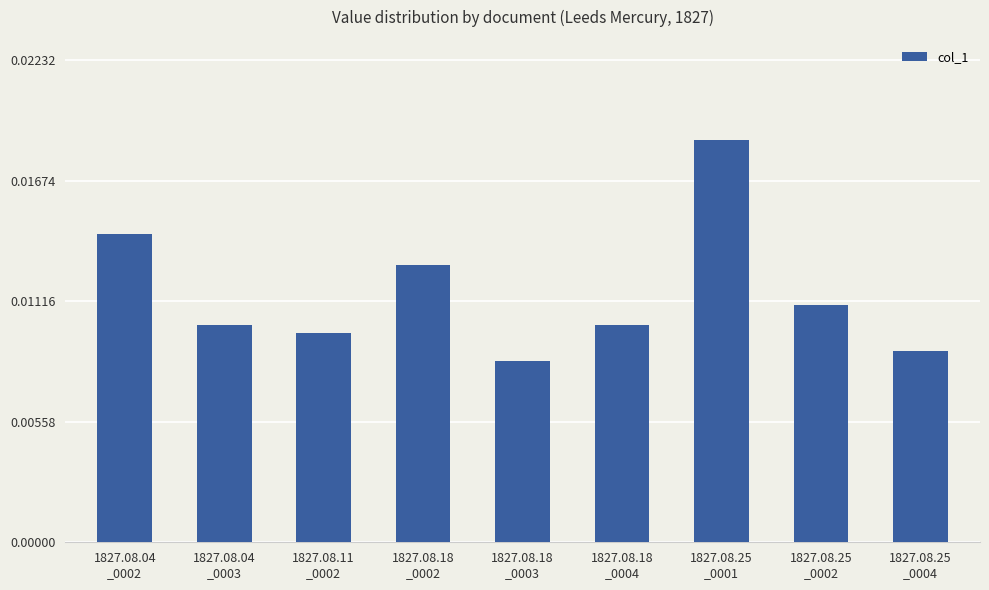

Count the values in the range 0 to 1.

9